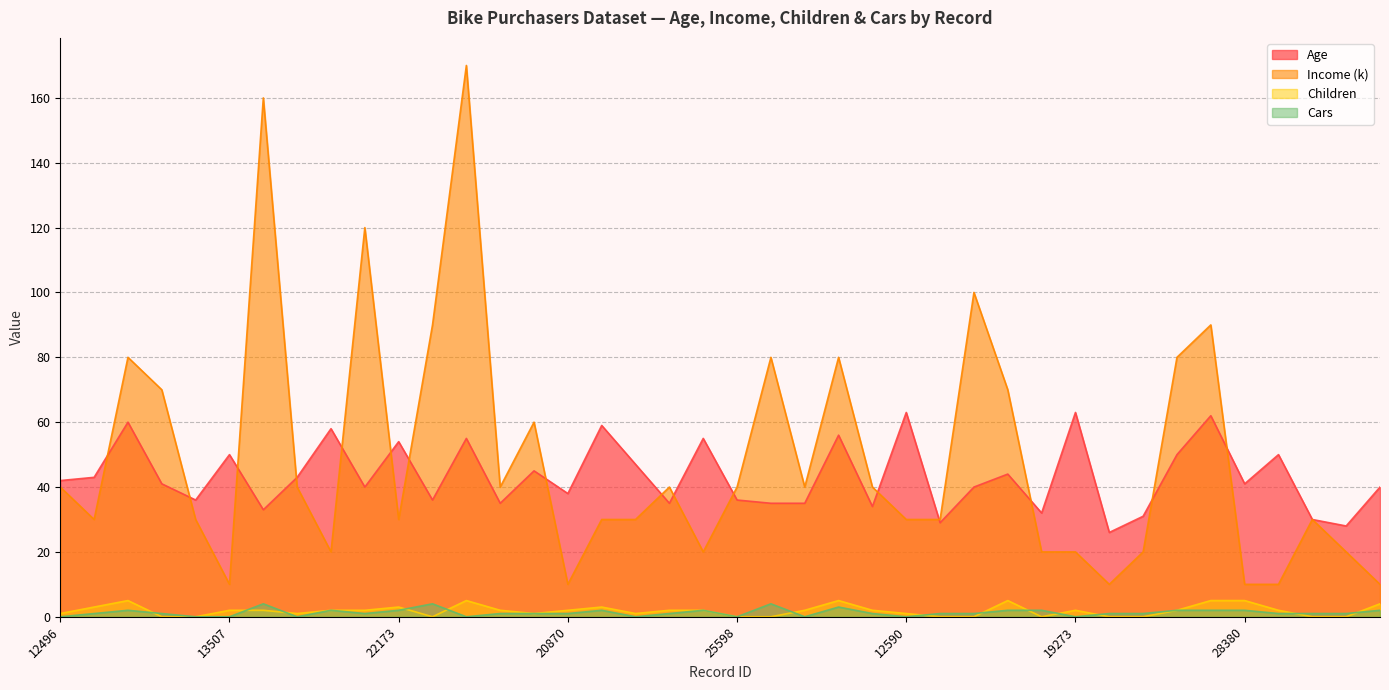

Which series has the largest range (max minus min)?

Income (k)